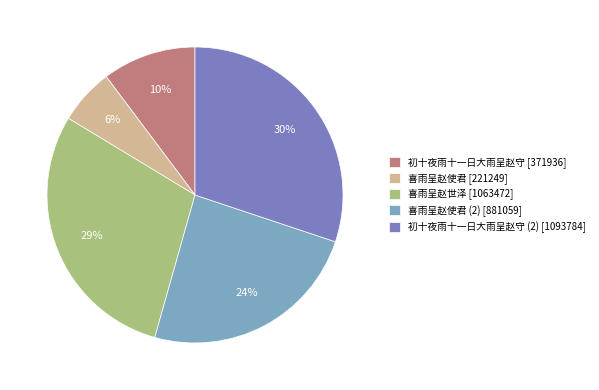

Is there any slice that represents more than half of the pie?

No